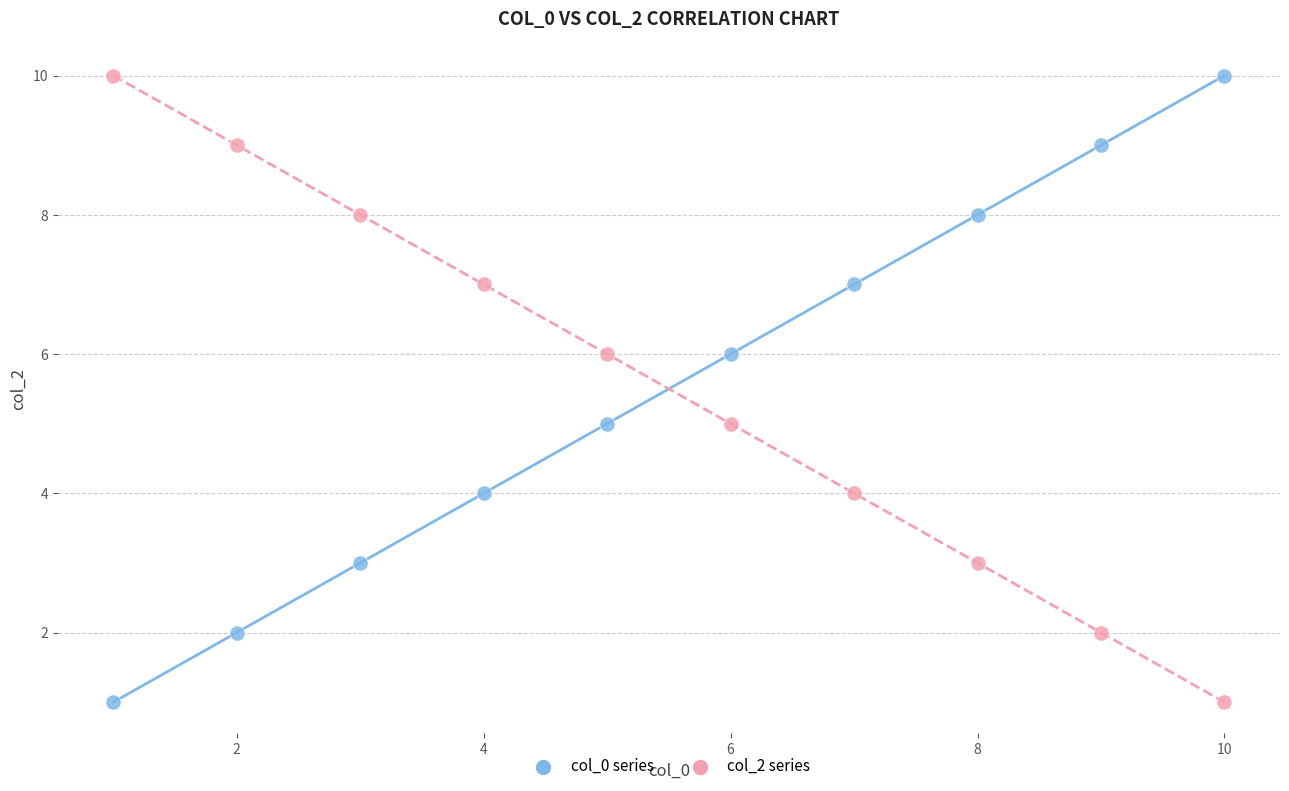

What is the X range (max minus min) for the scatter plot?

9